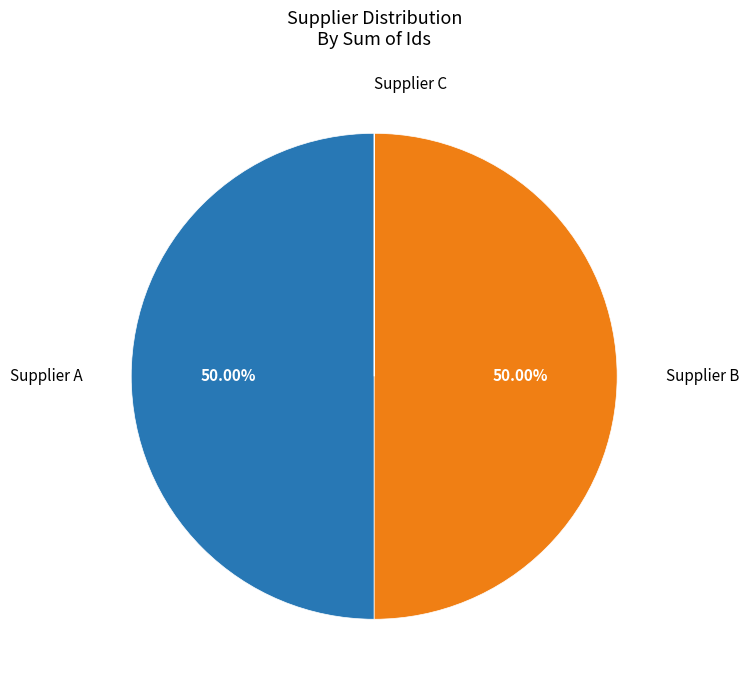

Rank the categories by value from lowest to highest.

Supplier C, Supplier B, Supplier A